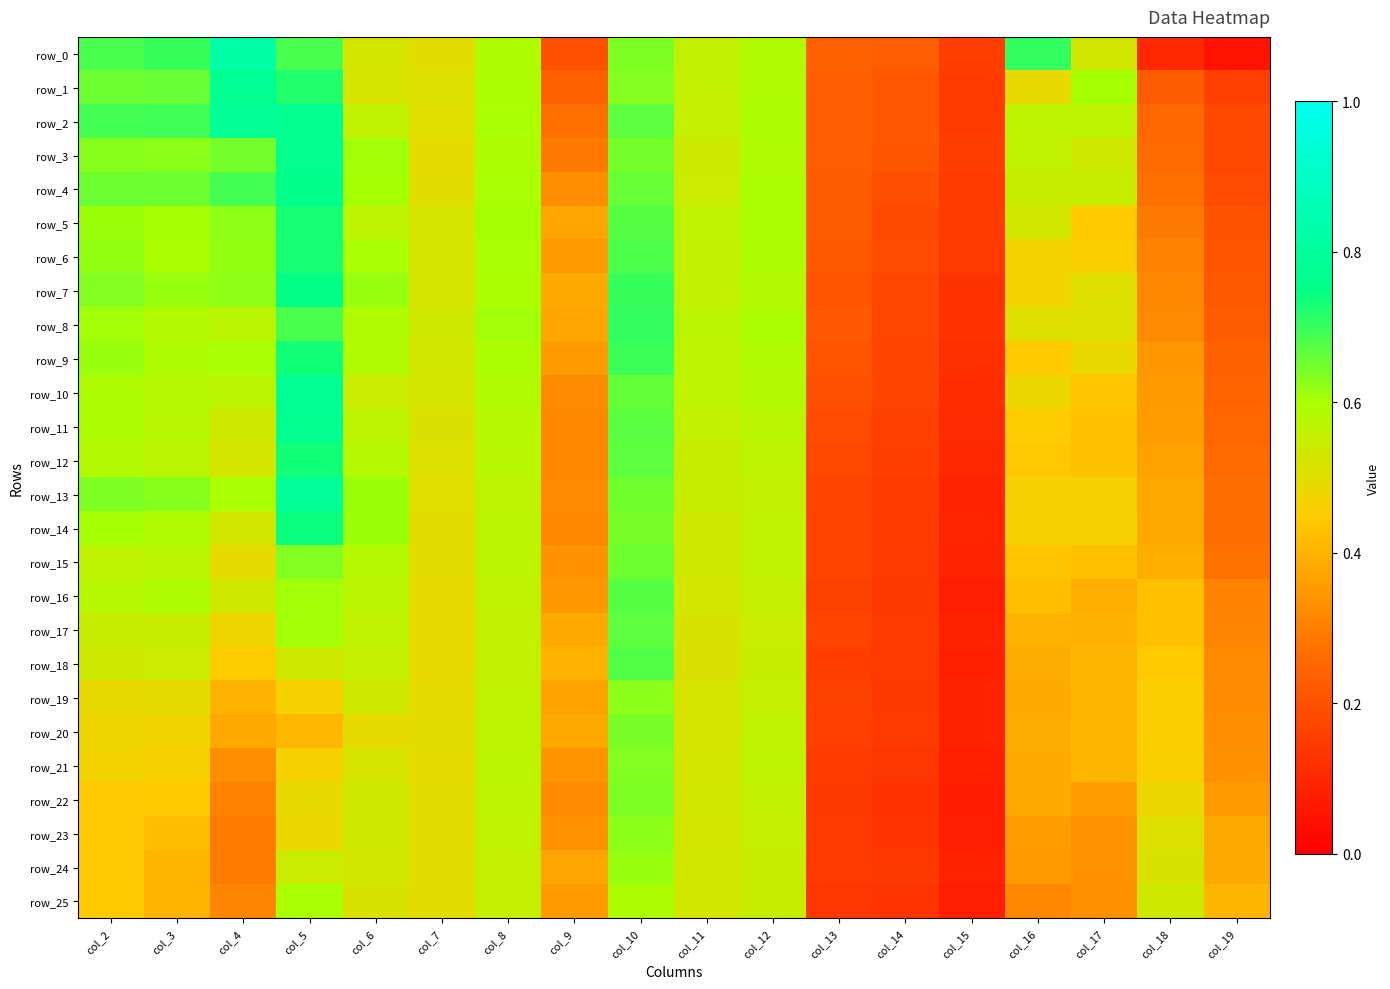

Which series has the largest total across all categories?

row_2